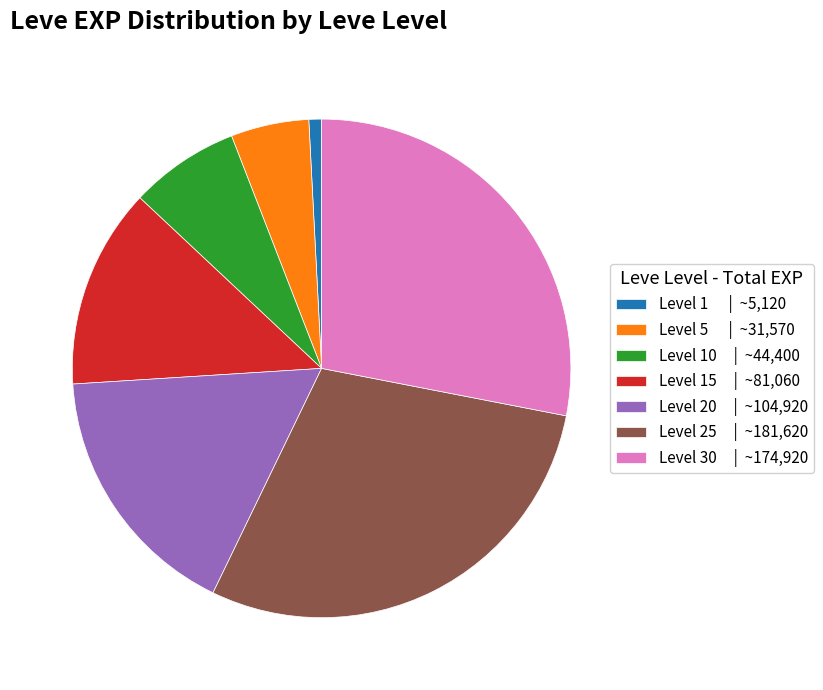

How many segments does this pie chart have?

7